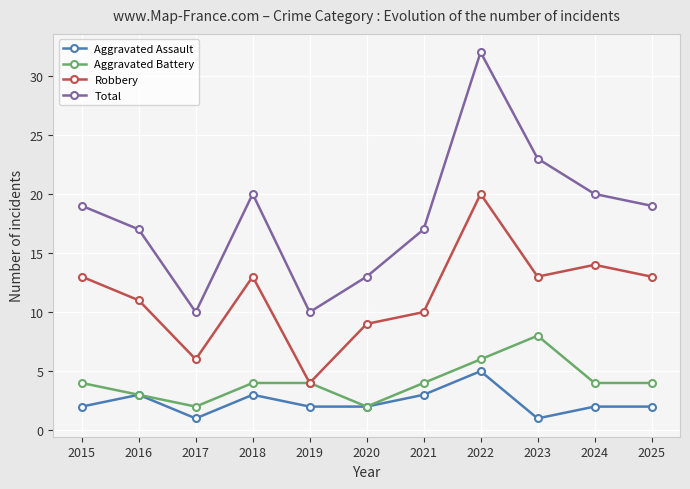

What is the average value of the Total series?

18